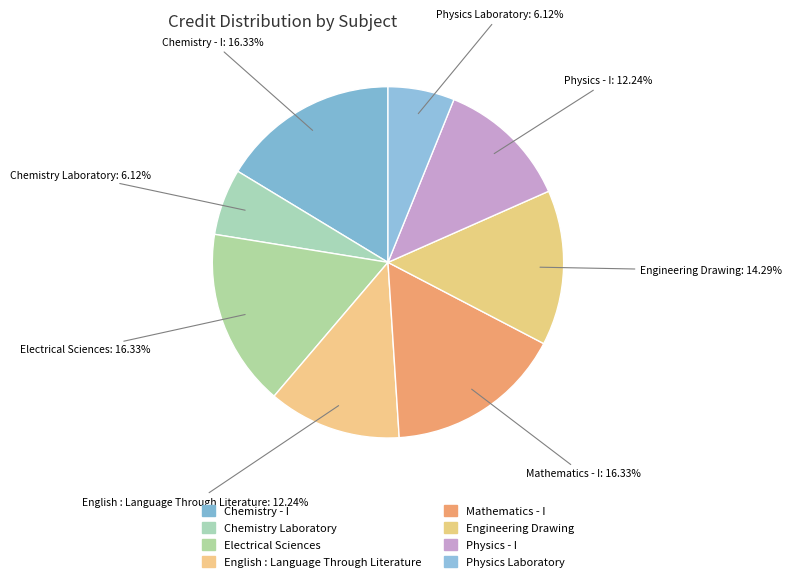

Is Mathematics - I the majority of the pie?

No